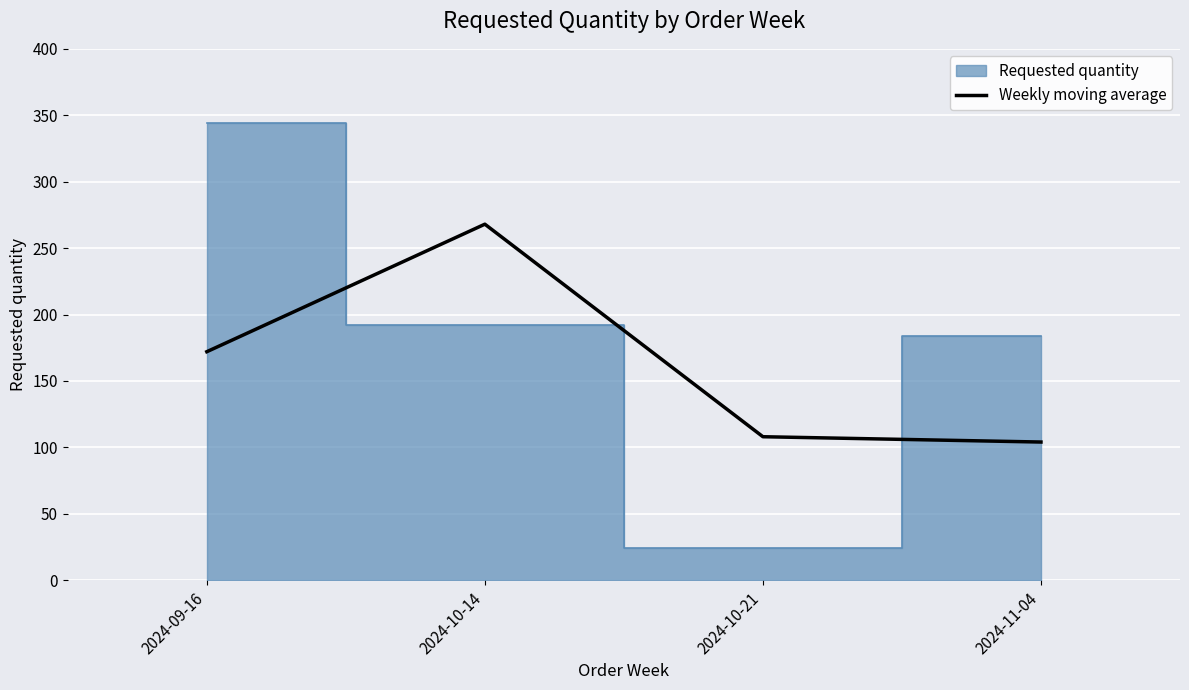

True or false: Weekly moving average has a value of 172 at 2024-09-16.

True